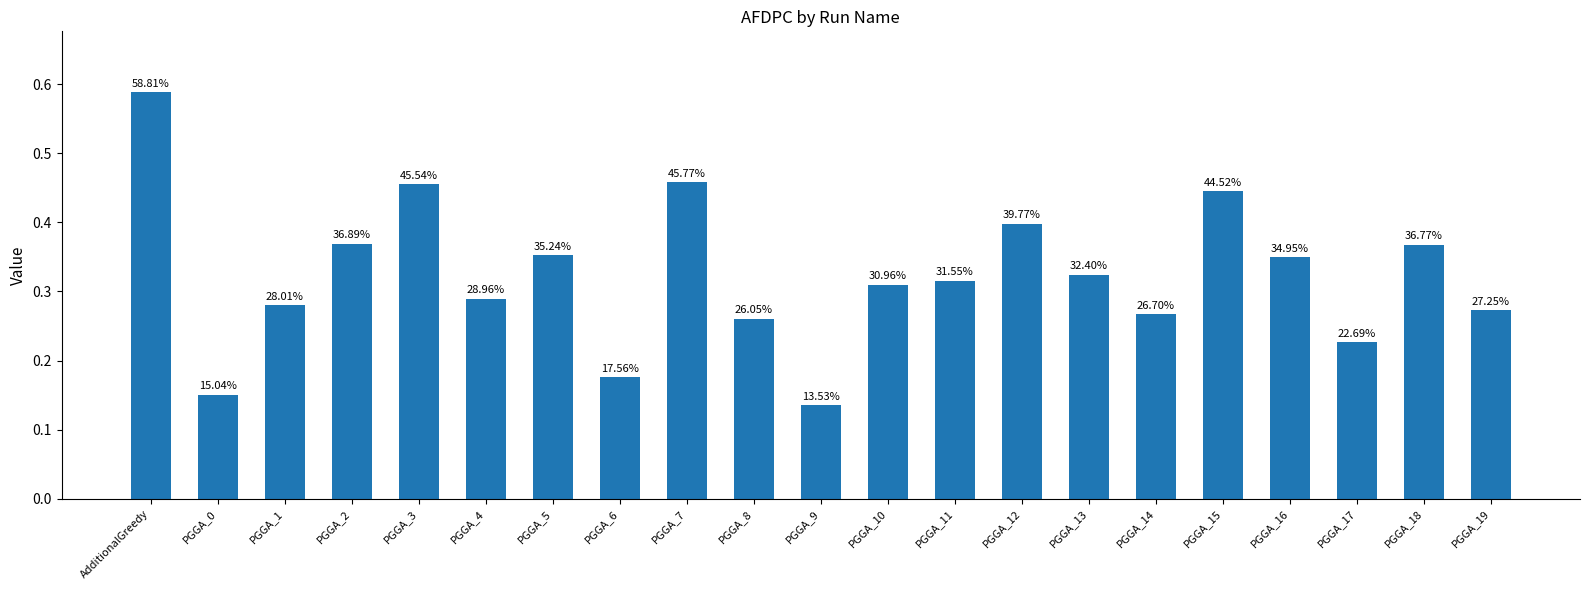

Reading left to right, extract all data points from this chart.

AdditionalGreedy=0.6	PGGA_0=0.2	PGGA_1=0.3	PGGA_2=0.4	PGGA_3=0.5	PGGA_4=0.3	PGGA_5=0.4	PGGA_6=0.2	PGGA_7=0.5	PGGA_8=0.3	PGGA_9=0.1	PGGA_10=0.3	PGGA_11=0.3	PGGA_12=0.4	PGGA_13=0.3	PGGA_14=0.3	PGGA_15=0.4	PGGA_16=0.3	PGGA_17=0.2	PGGA_18=0.4	PGGA_19=0.3